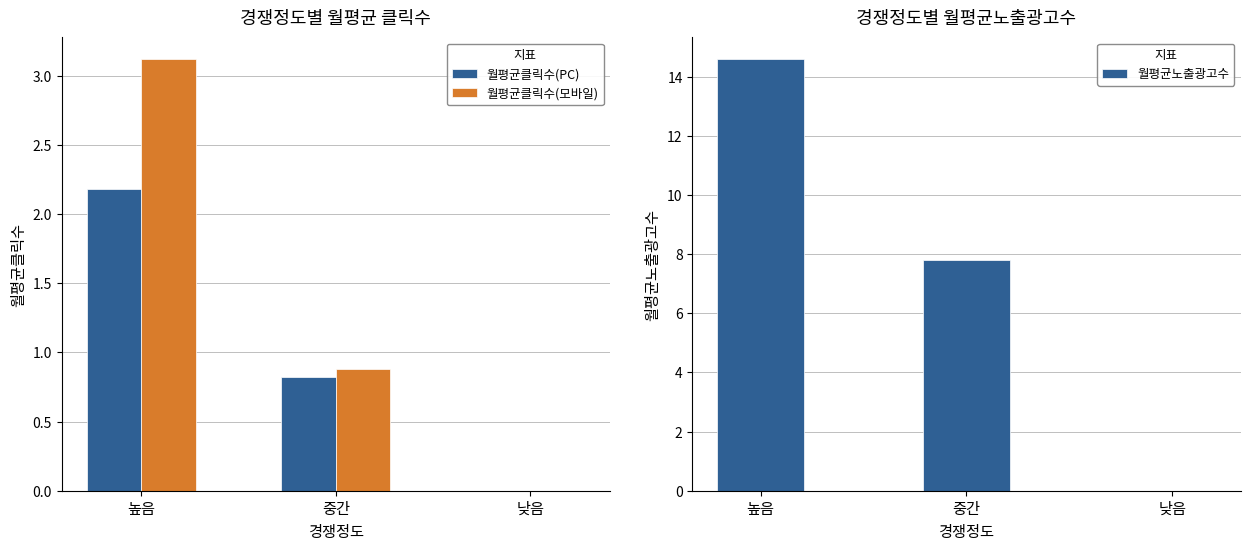

What value does the 월평균클릭수(모바일) series have at 높음?

3.1